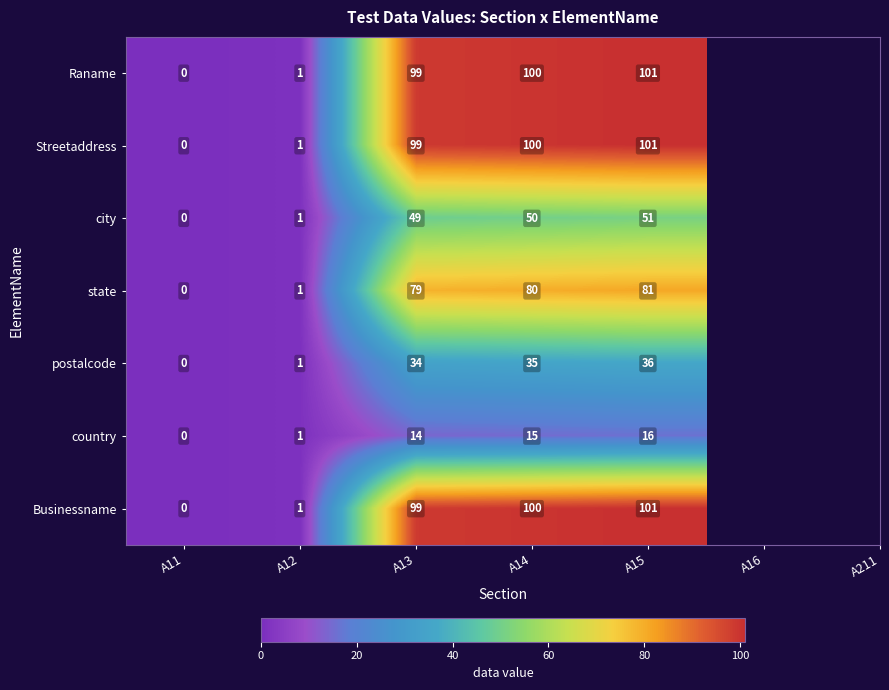

What is the sum of the country values at A12 and A13?

15